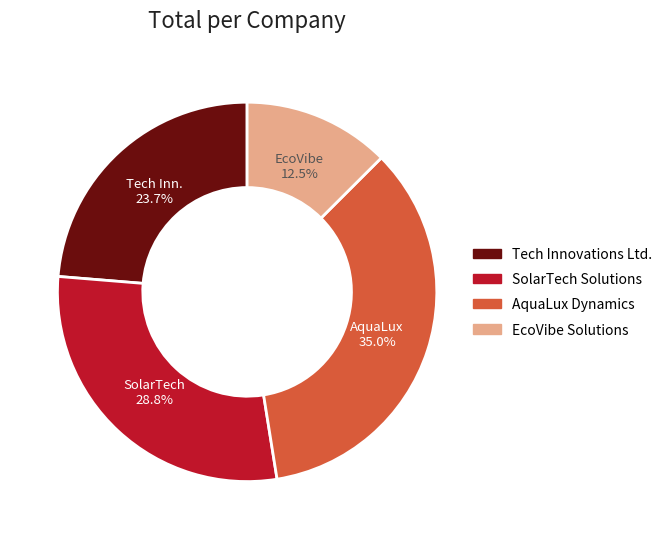

To the nearest percent, what portion does Tech Innovations Ltd. represent?

24%